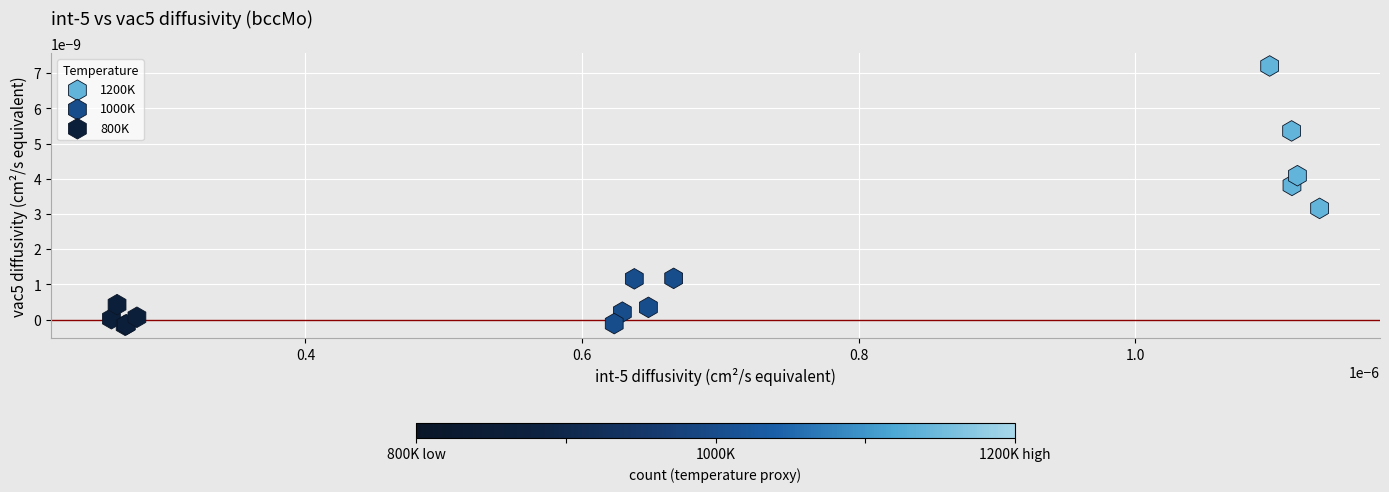

Which series contains the highest Y value?

1200K